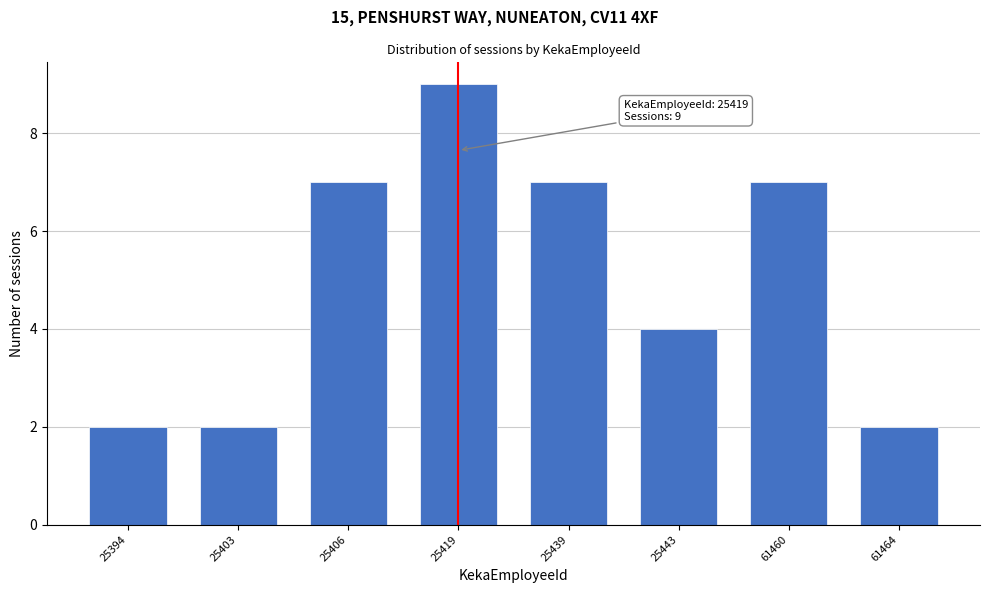

Reading right to left, list all the values displayed in this chart.

2	7	4	7	9	7	2	2